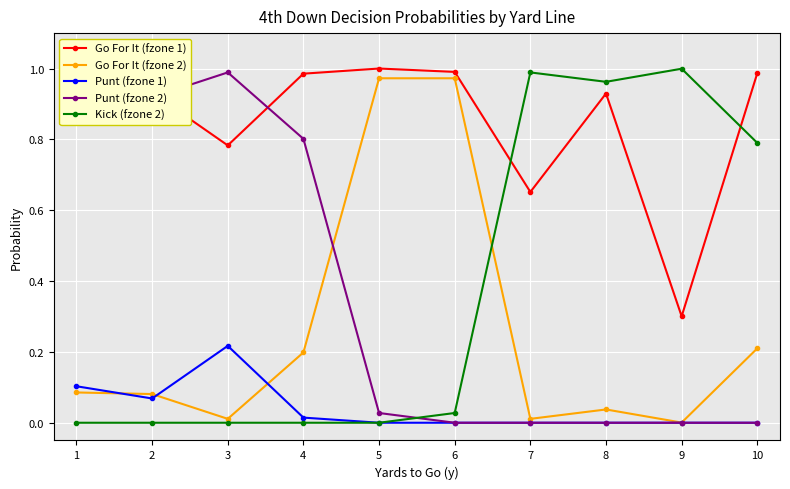

What are all the series names shown in the legend?

Go For It (fzone 1), Go For It (fzone 2), Punt (fzone 1), Punt (fzone 2), Kick (fzone 2)